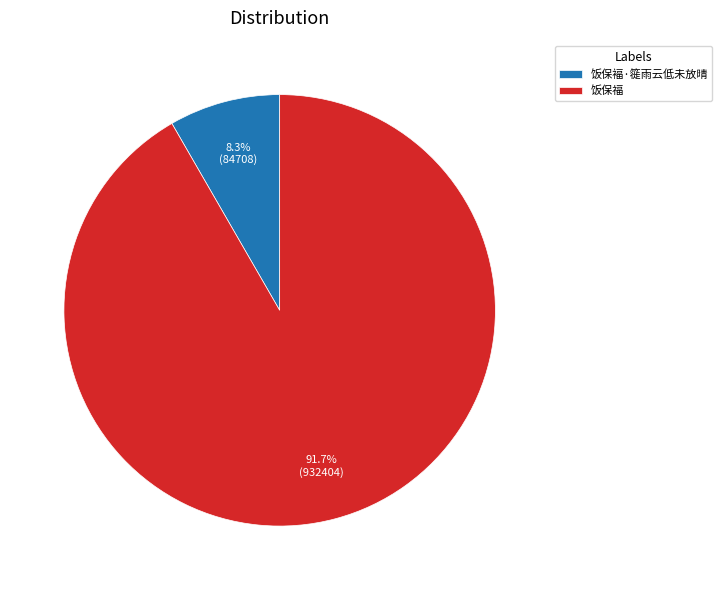

What percentage is the 饭保福 slice, to the nearest percent?

92%